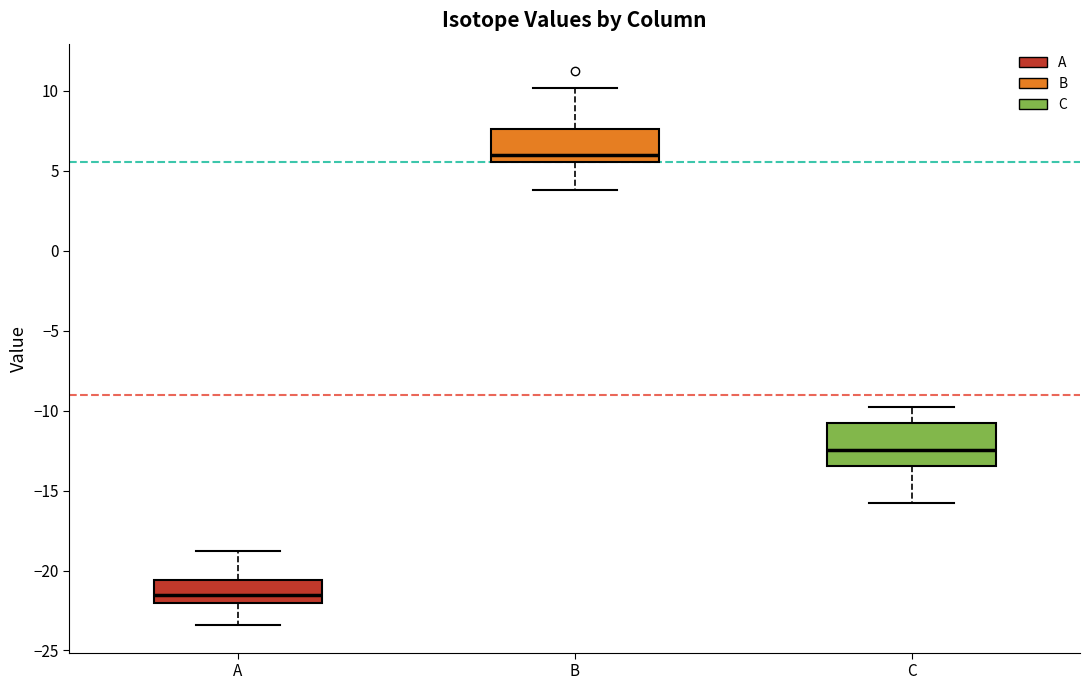

Comparing the boxes themselves (not the whiskers), which one is the tallest?

C